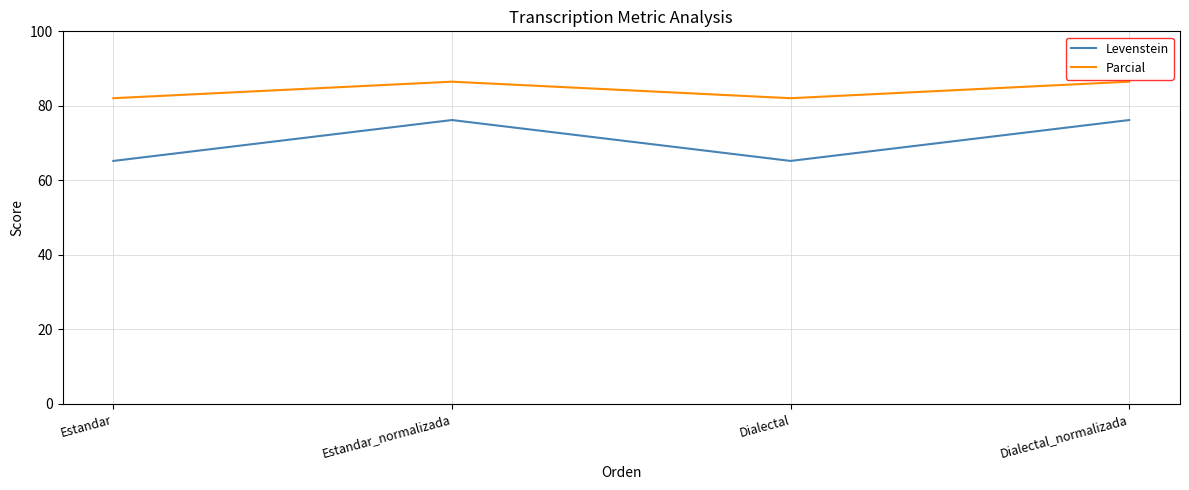

Count the number of categories in the chart.

4